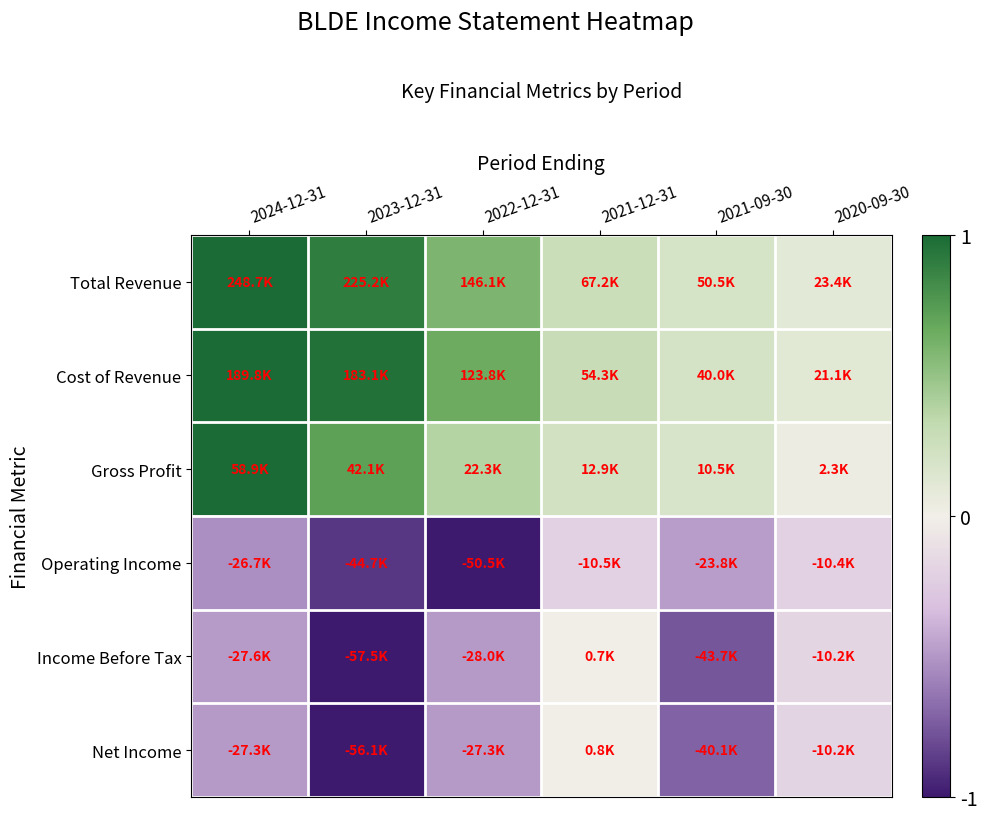

Reading left to right, what are all the values shown in this chart?

Total Revenue: 2024-12-31=1.0	2023-12-31=0.9	2022-12-31=0.6	2021-12-31=0.3	2021-09-30=0.2	2020-09-30=0.1
Cost of Revenue: 2024-12-31=1.0	2023-12-31=1.0	2022-12-31=0.7	2021-12-31=0.3	2021-09-30=0.2	2020-09-30=0.1
Gross Profit: 2024-12-31=1.0	2023-12-31=0.7	2022-12-31=0.4	2021-12-31=0.2	2021-09-30=0.2	2020-09-30=0.0
Operating Income: 2024-12-31=-0.5	2023-12-31=-0.9	2022-12-31=-1.0	2021-12-31=-0.2	2021-09-30=-0.5	2020-09-30=-0.2
Income Before Tax: 2024-12-31=-0.5	2023-12-31=-1.0	2022-12-31=-0.5	2021-12-31=0.0	2021-09-30=-0.8	2020-09-30=-0.2
Net Income: 2024-12-31=-0.5	2023-12-31=-1.0	2022-12-31=-0.5	2021-12-31=0.0	2021-09-30=-0.7	2020-09-30=-0.2